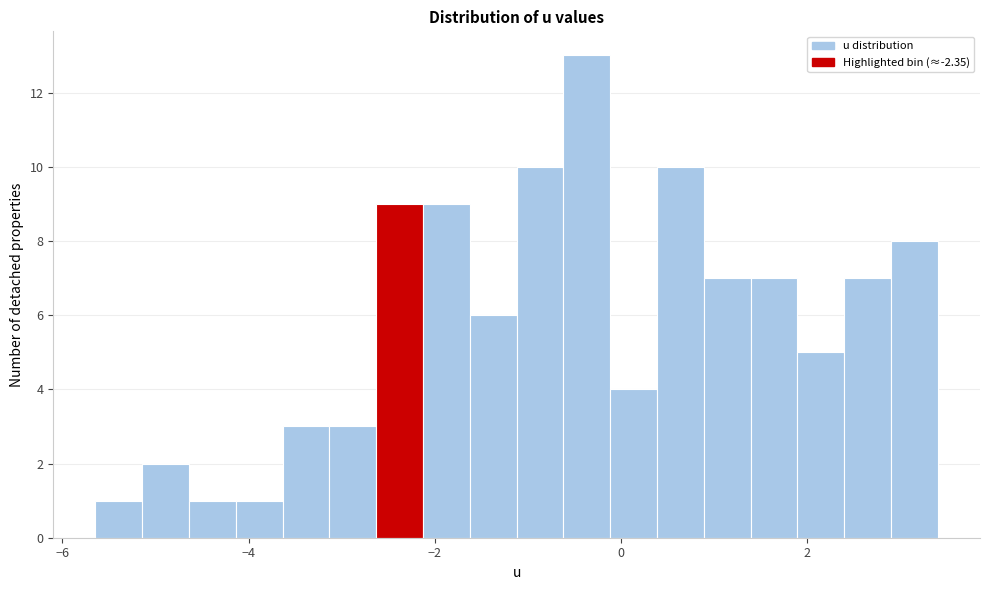

Read against the x-axis, roughly where is the centre of the tallest bar?

-0.4